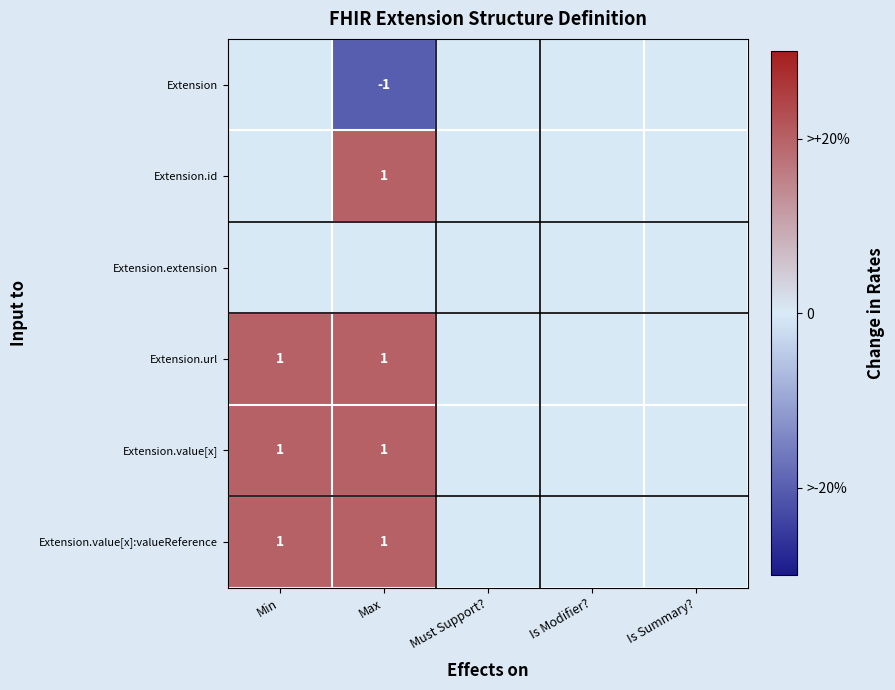

Is it true that Extension.value[x]:valueReference equals 1 at Min?

True